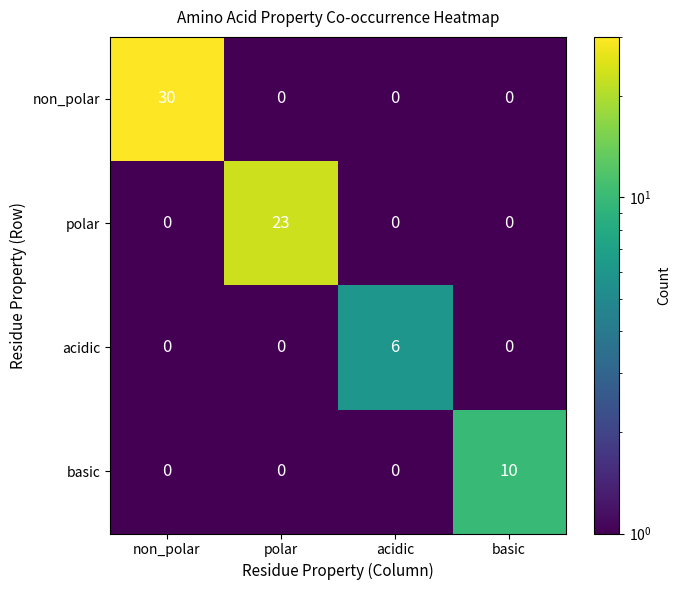

Rank the series by their maximum value, from lowest to highest.

acidic, basic, polar, non_polar